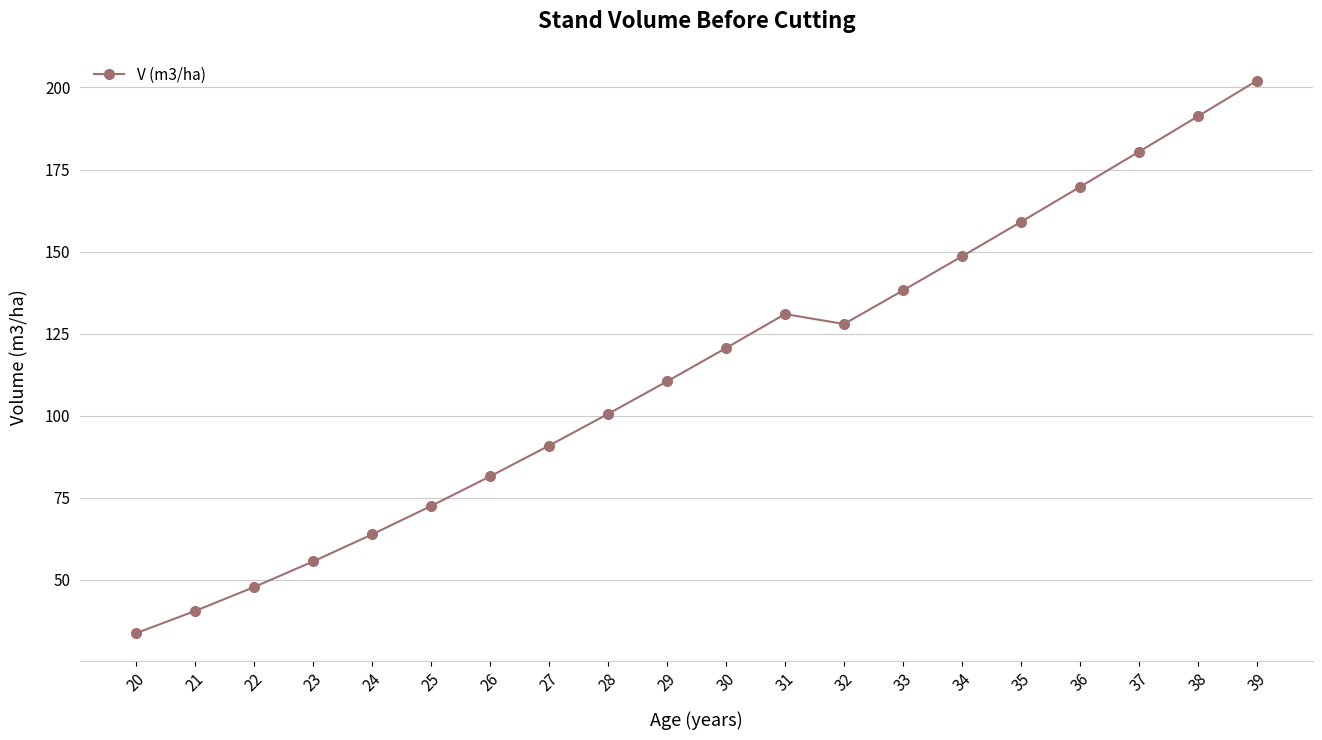

True or false: the data shows 189.3 at 33.

False